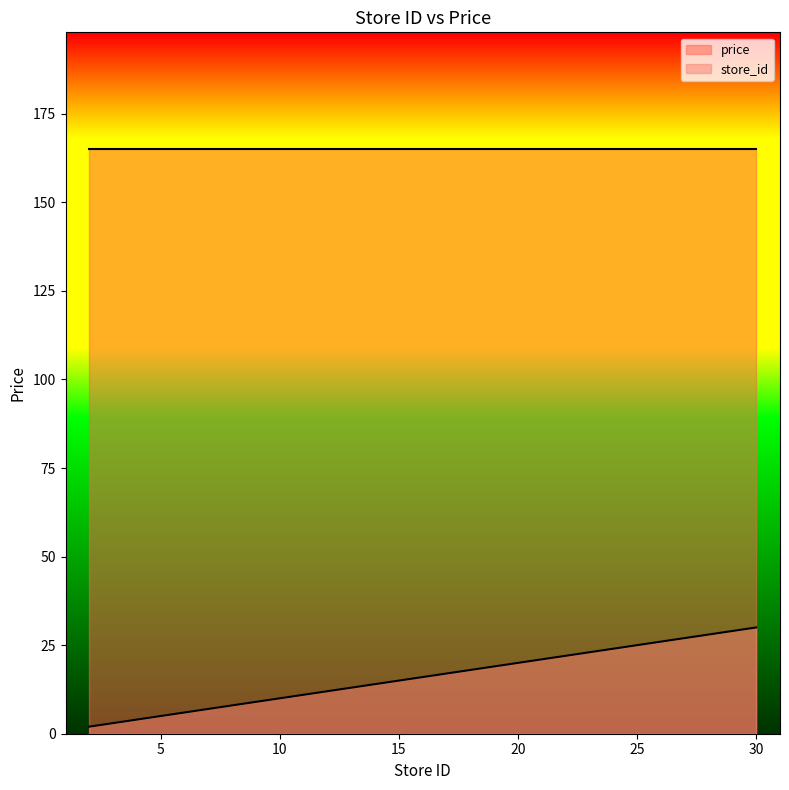

Rank the categories by value from lowest to highest.

2, 6, 7, 10, 12, 15, 19, 20, 24, 30